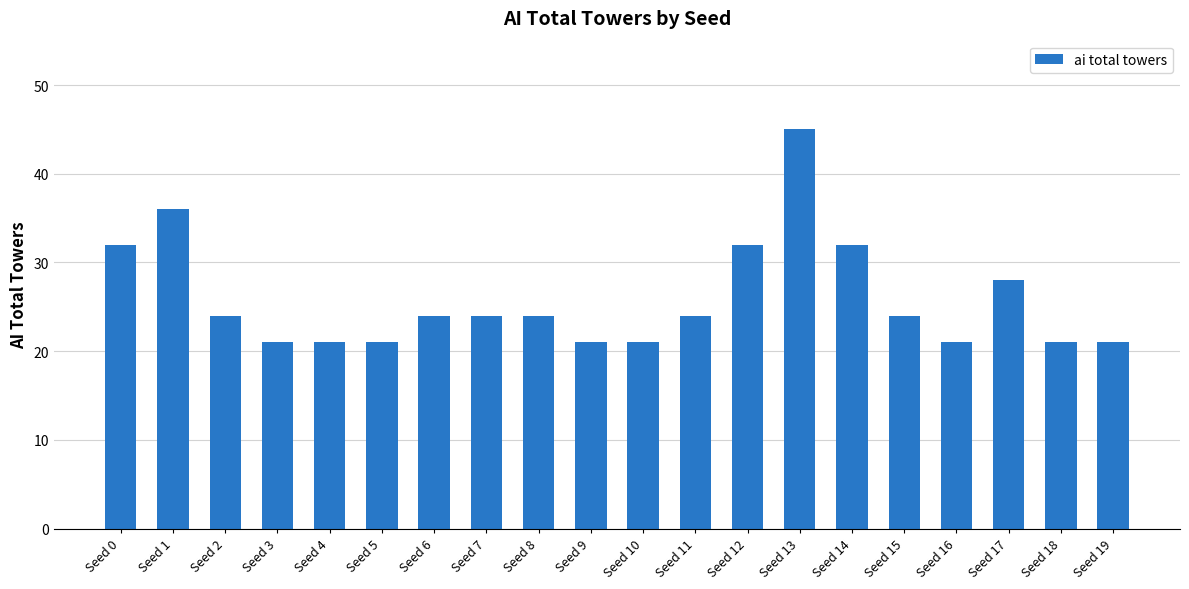

What is the sum of all values?

517